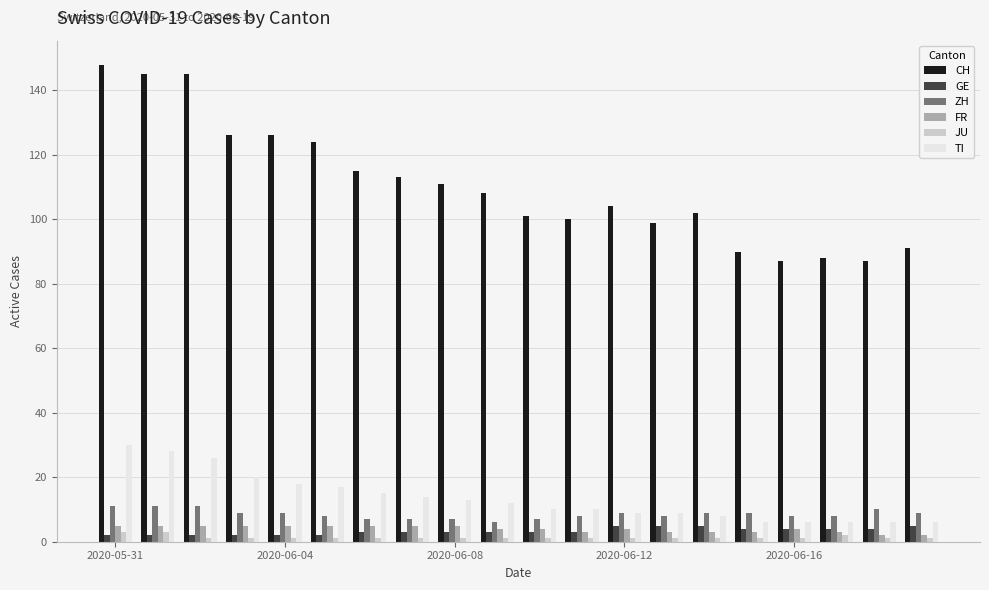

Which series has the largest range (max minus min)?

CH